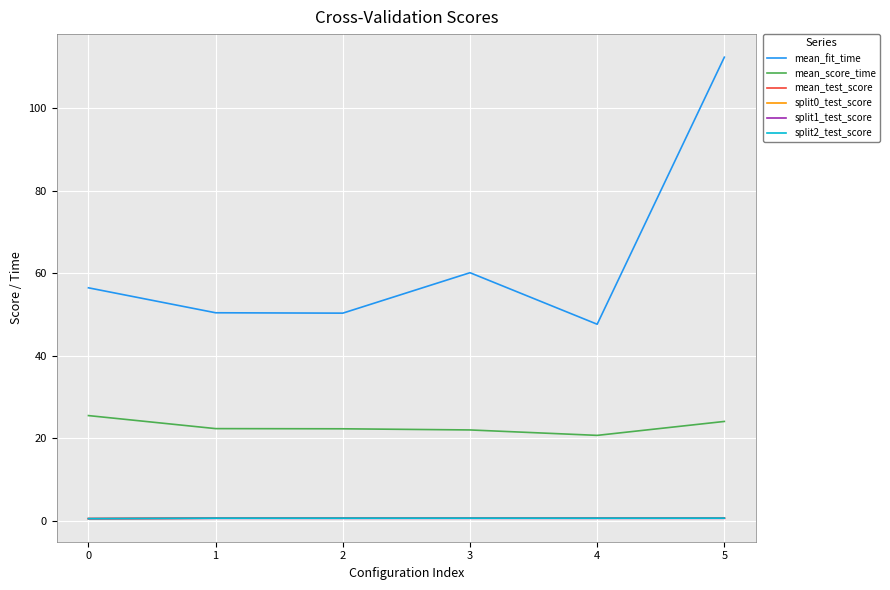

The mean_test_score series shows 0.7 at 5. True or false?

True